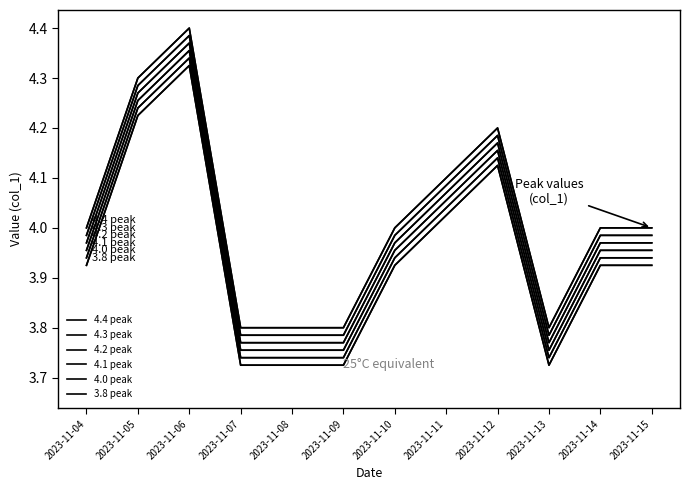

What is the sum of the 4.4 peak values at 2023-11-06 and 2023-11-08?

8.2